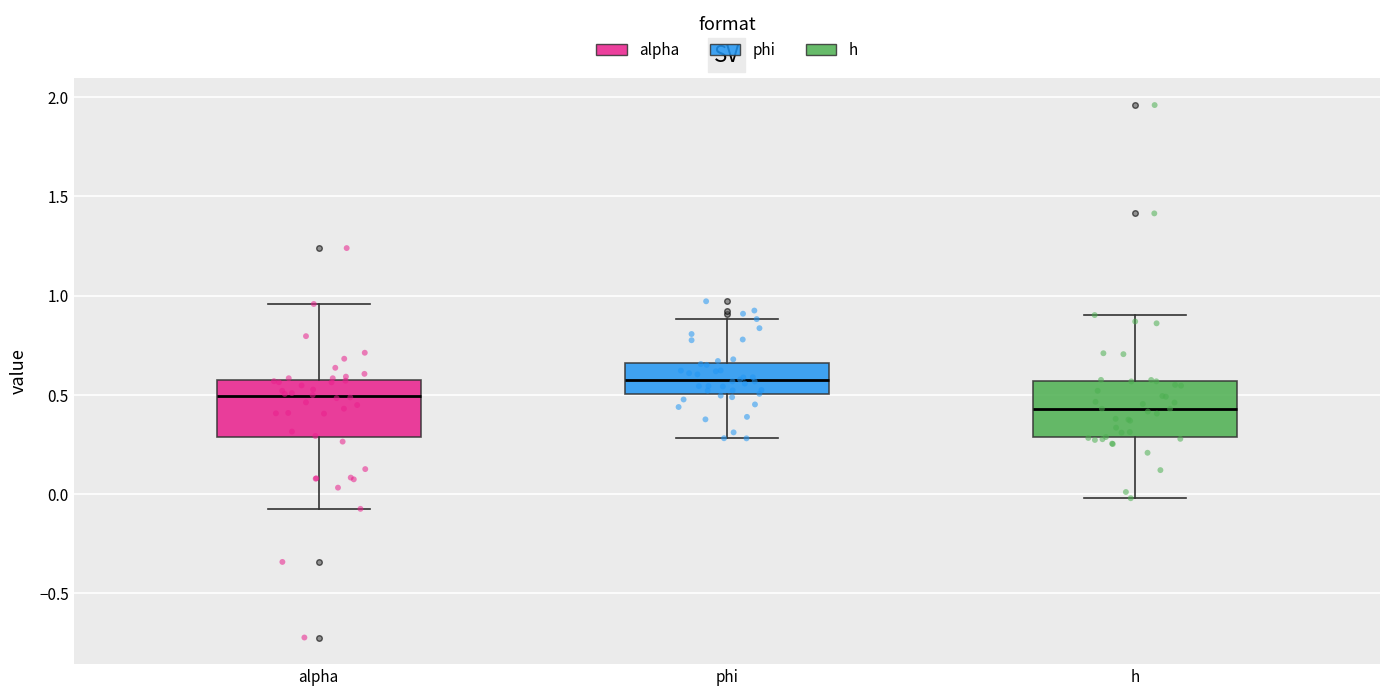

Reading left to right, read every box against the y-axis: the position of its median line, the range the box covers, and the ends of its whiskers. The values are not printed on the chart, so give them approximately, as read against the axis.

alpha: median 0.50, box 0.30 to 0.55, whiskers -0.05 to 0.95
phi: median 0.55, box 0.50 to 0.65, whiskers 0.30 to 0.90
h: median 0.45, box 0.30 to 0.55, whiskers 0.00 to 0.90